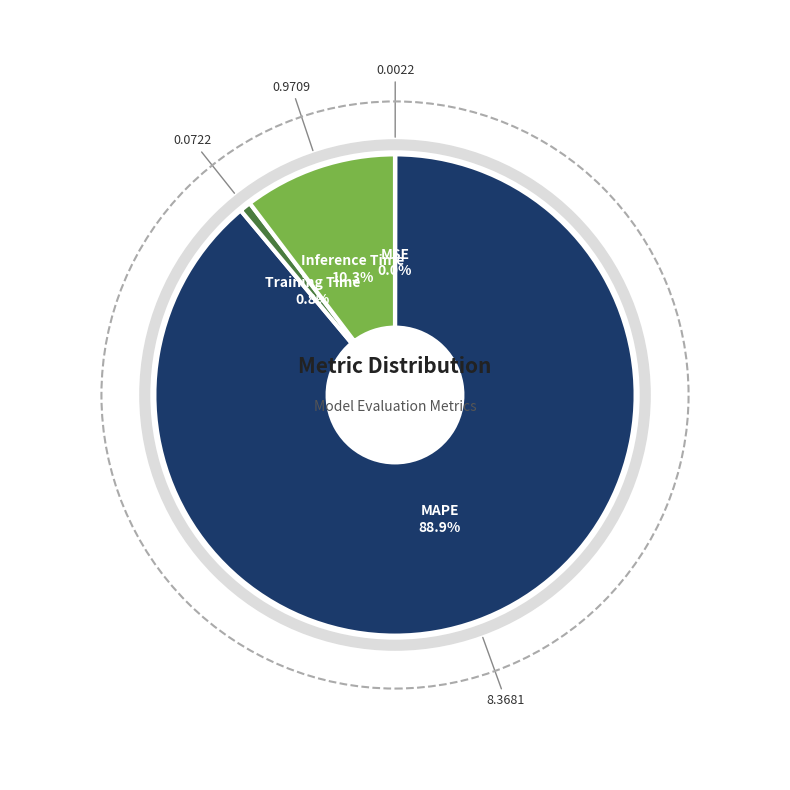

True or false: Training Time accounts for 1% of the total.

True